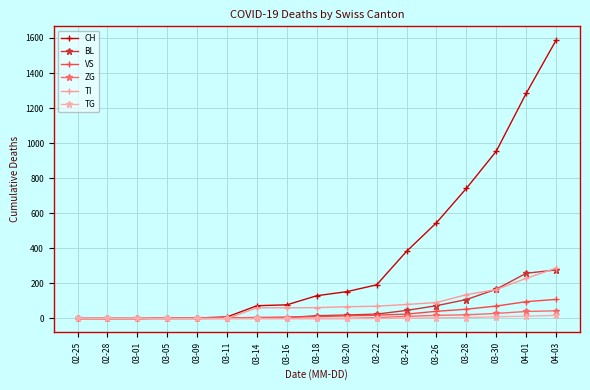

The value of TI at 03-18 is 62. True or false?

True